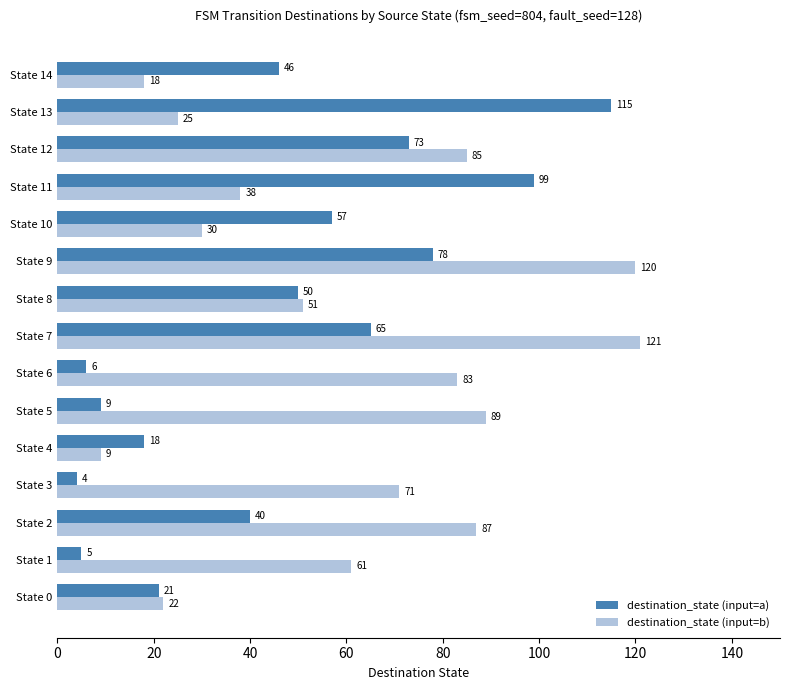

At which label does destination_state (input=b) reach its peak?

State 7